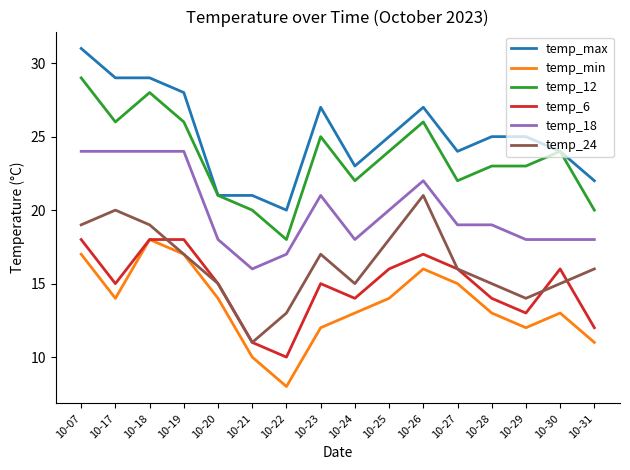

True or false: temp_max and temp_min intersect in this chart.

False